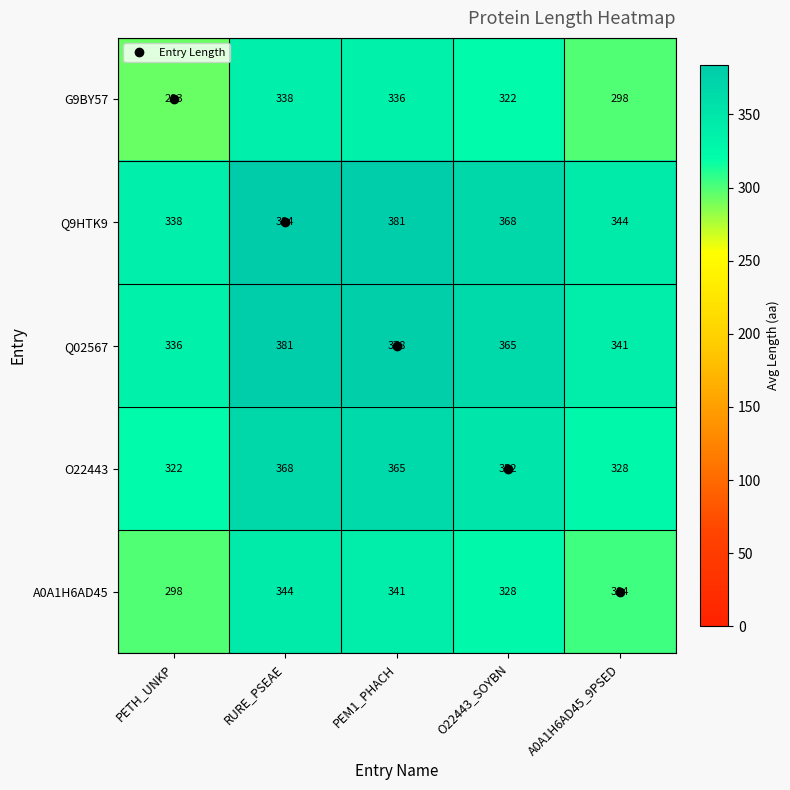

What is the sum of the A0A1H6AD45 values at A0A1H6AD45_9PSED and PETH_UNKP?

602